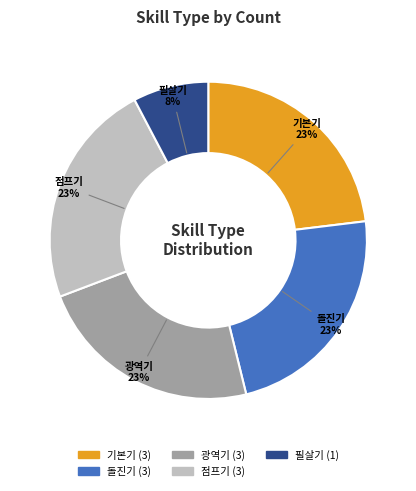

Approximately how many times larger is the value at 돌진기 compared to 광역기?

1.0